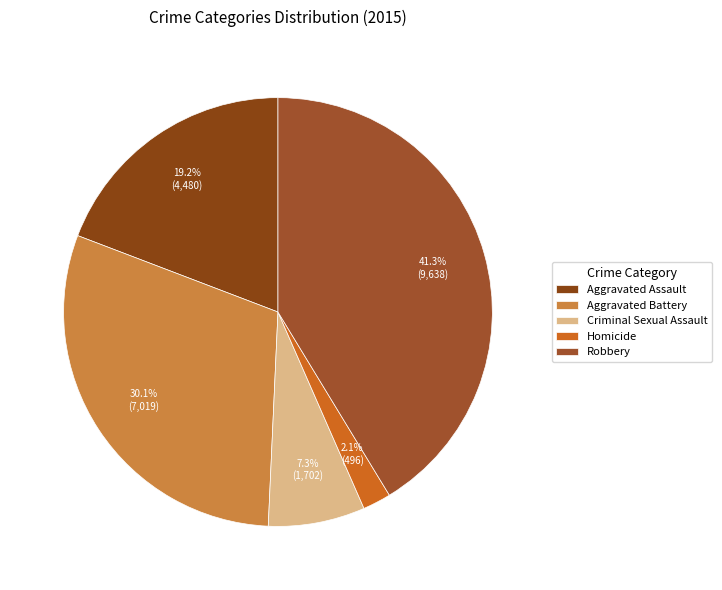

To the nearest percent, what is the difference between the largest and smallest slice percentages?

39%